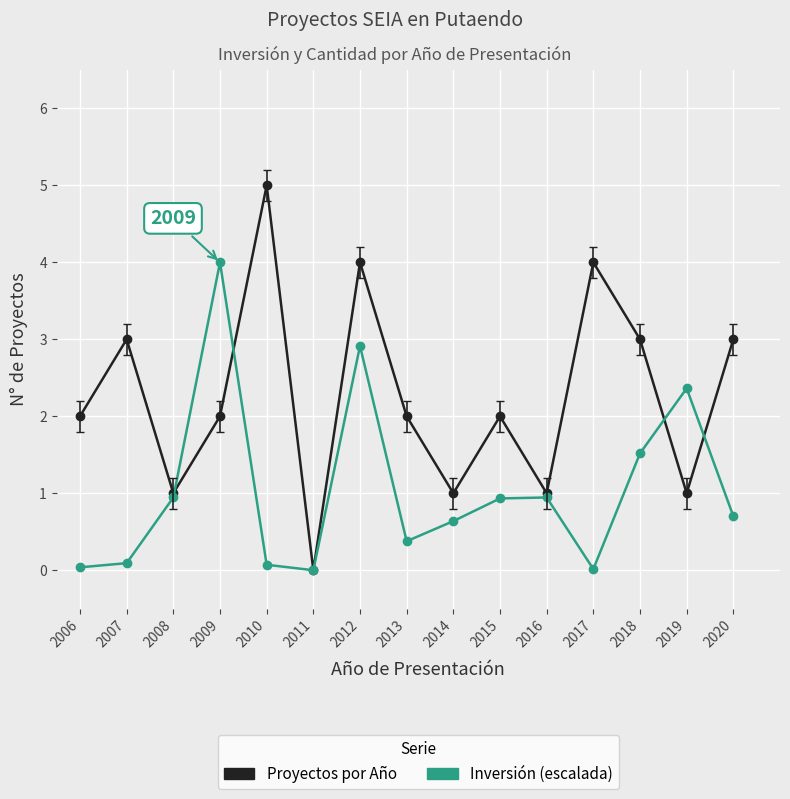

At which category is the sum across all series the highest?

2012